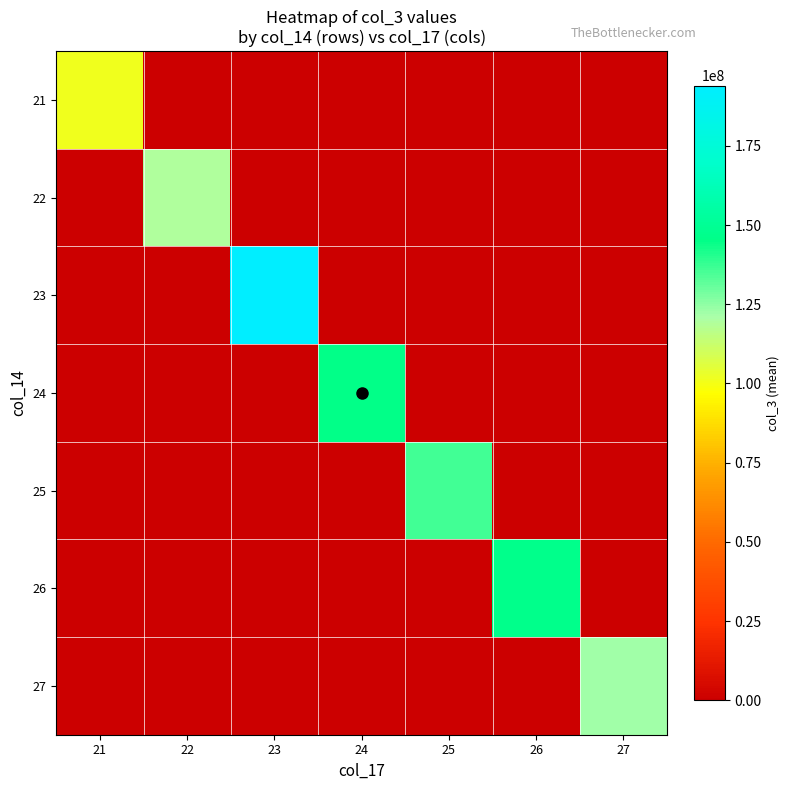

Reading right to left, what are all the values shown in this chart?

21: 27=0.0	26=0.0	25=0.0	24=0.0	23=0.0	22=0.0	21=101166528.0
22: 27=0.0	26=0.0	25=0.0	24=0.0	23=0.0	22=119690565.3	21=0.0
23: 27=0.0	26=0.0	25=0.0	24=0.0	23=194024224.0	22=0.0	21=0.0
24: 27=0.0	26=0.0	25=0.0	24=145416885.3	23=0.0	22=0.0	21=0.0
25: 27=0.0	26=0.0	25=136145159.2	24=0.0	23=0.0	22=0.0	21=0.0
26: 27=0.0	26=146742397.3	25=0.0	24=0.0	23=0.0	22=0.0	21=0.0
27: 27=122110817.3	26=0.0	25=0.0	24=0.0	23=0.0	22=0.0	21=0.0